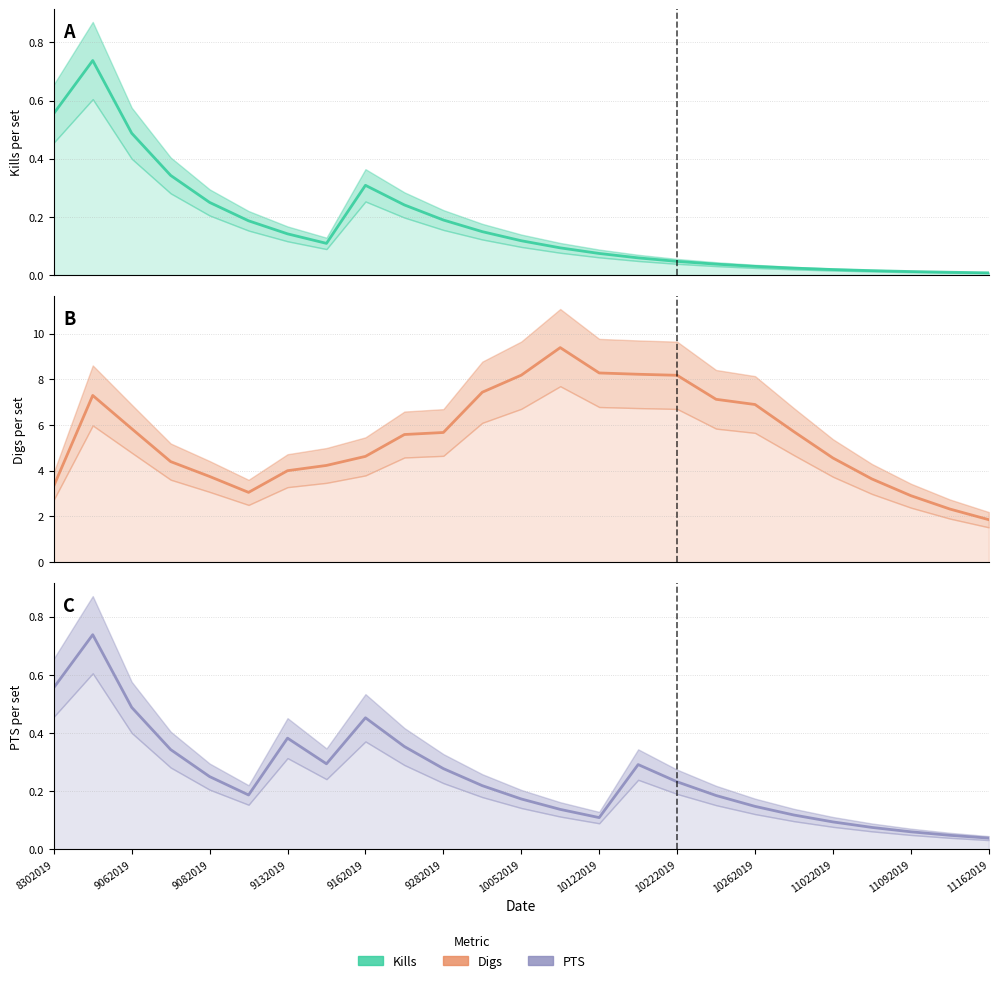

Is it true that Kills equals 0.0 at 11022019?

False